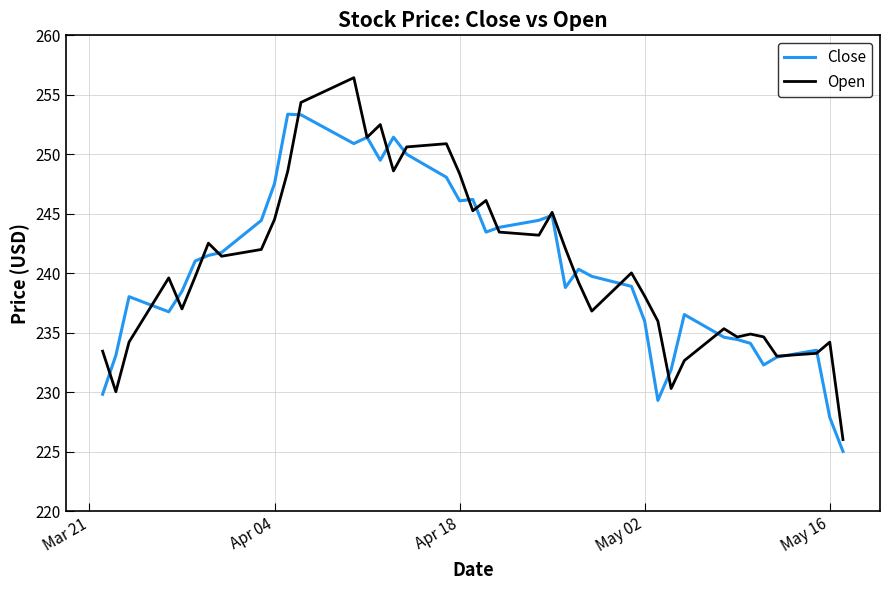

What is the smallest value displayed?

225.0